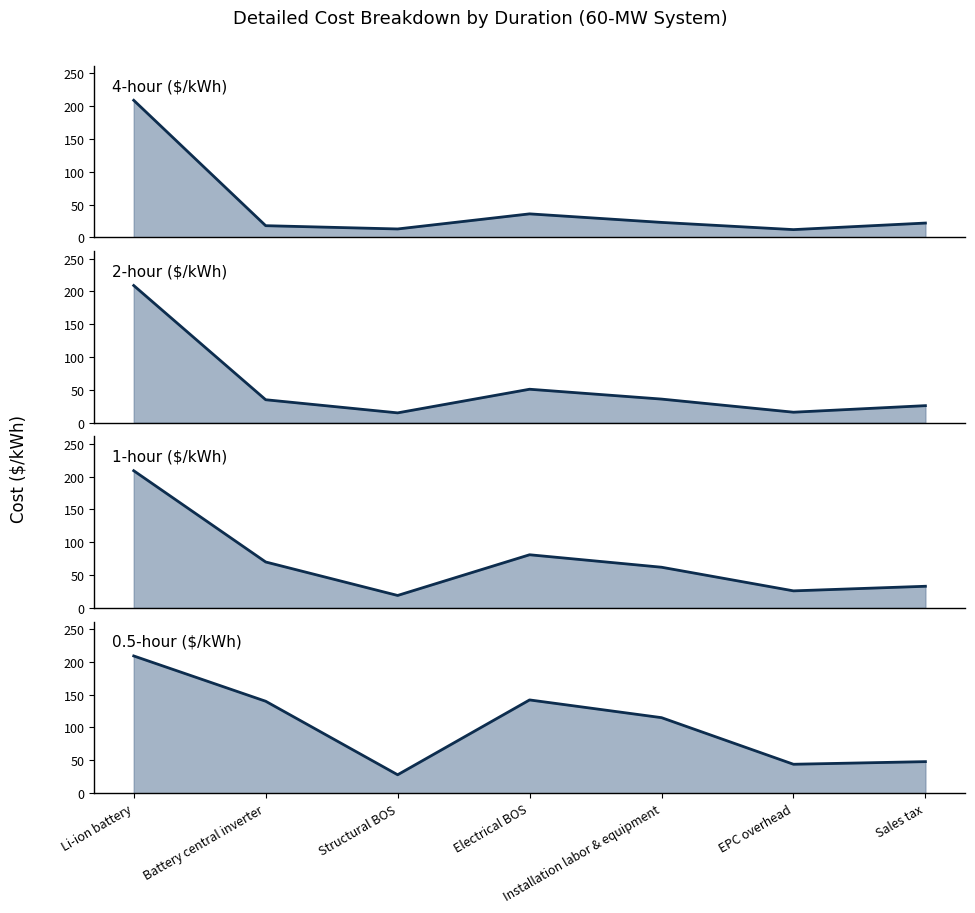

Is it true that 2-hour ($/kWh) equals 4 at EPC overhead?

False